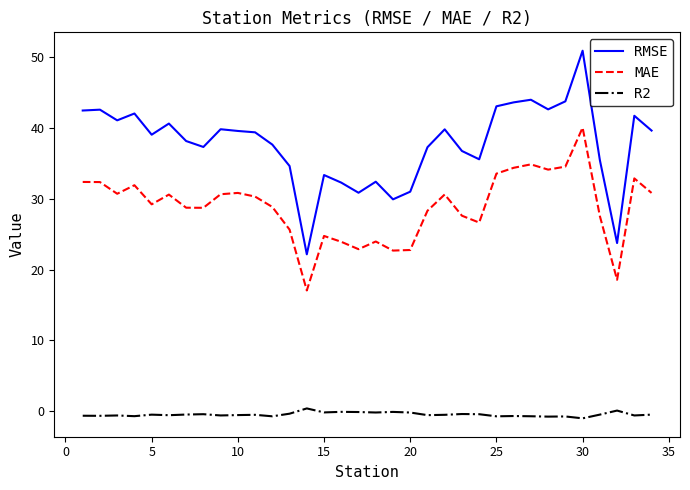

At how many categories does at least one series exceed 8?

34